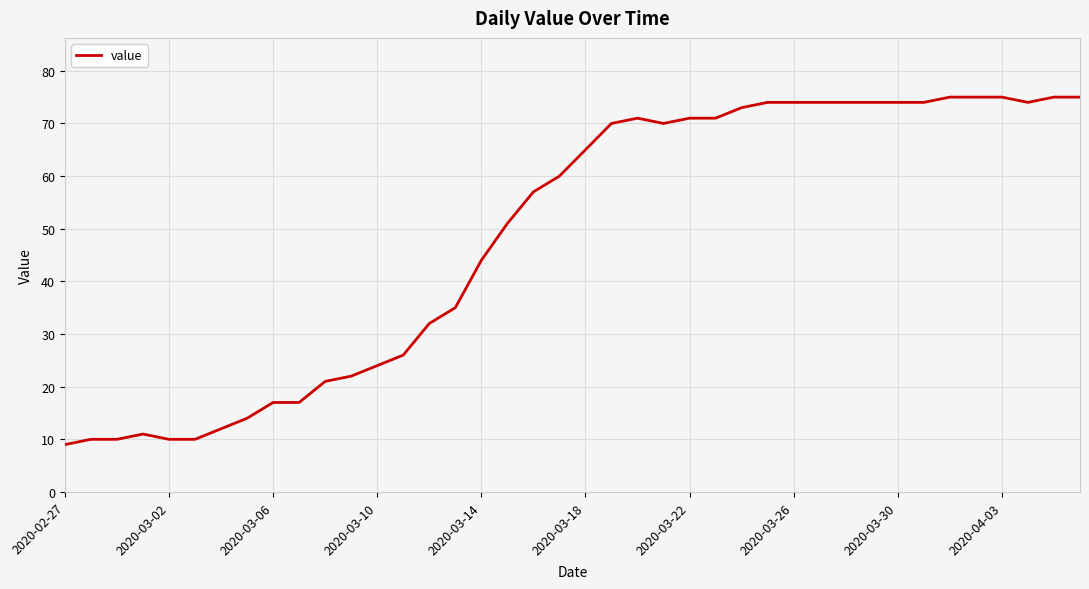

What is the difference between the maximum and minimum values?

66